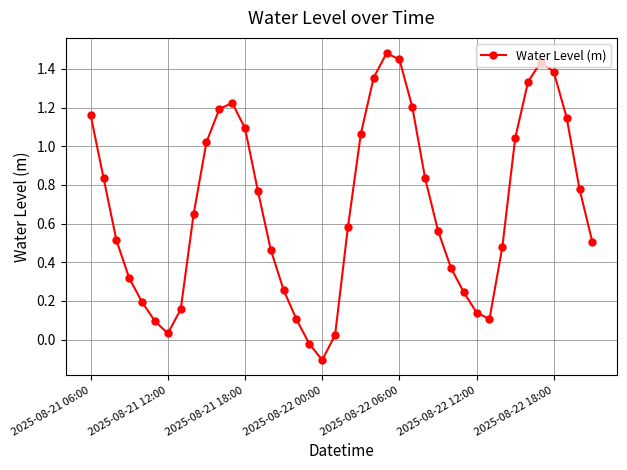

How many data points are above 0?

38